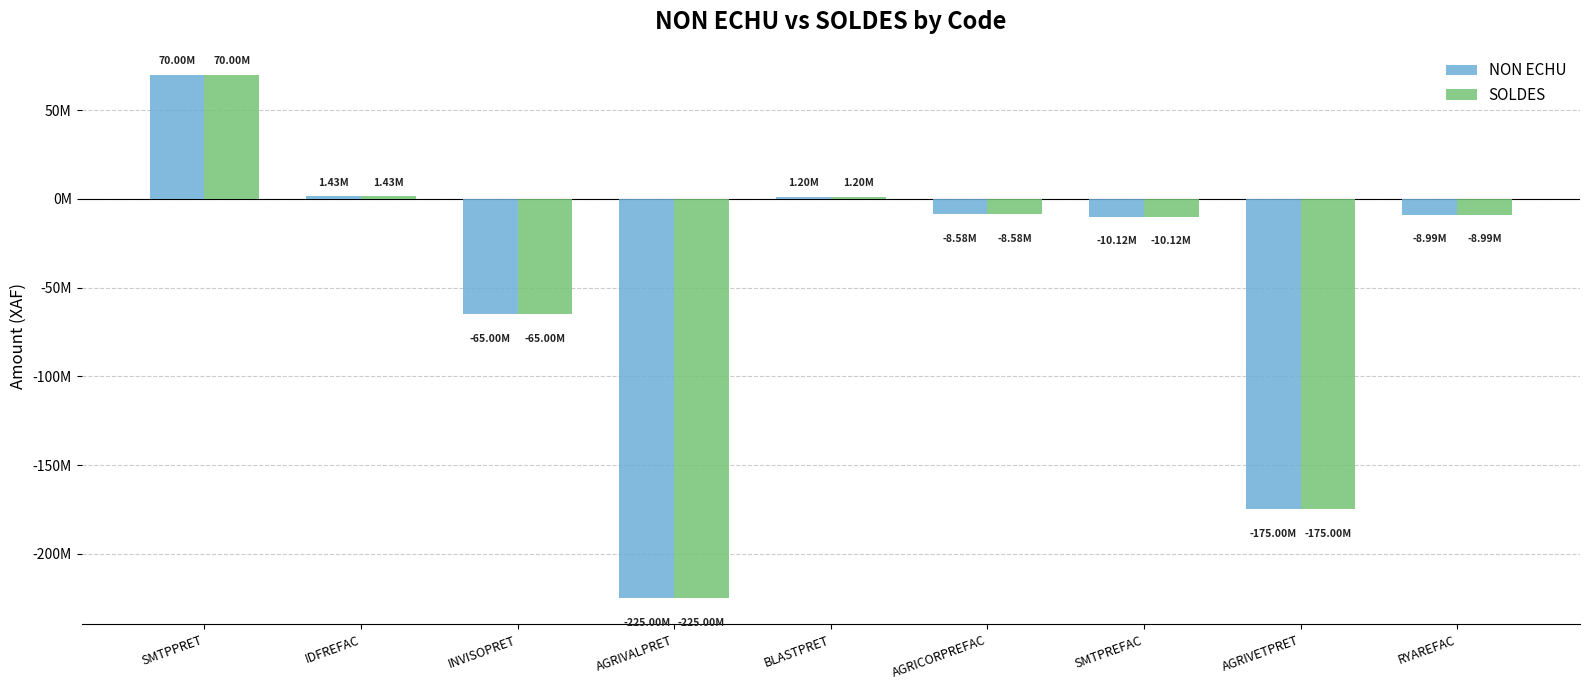

Is it true that SOLDES equals -17044396.1 at SMTPREFAC?

False